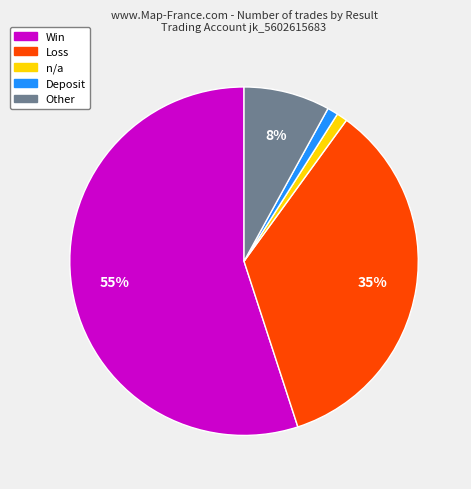

Which slice is the largest?

Win